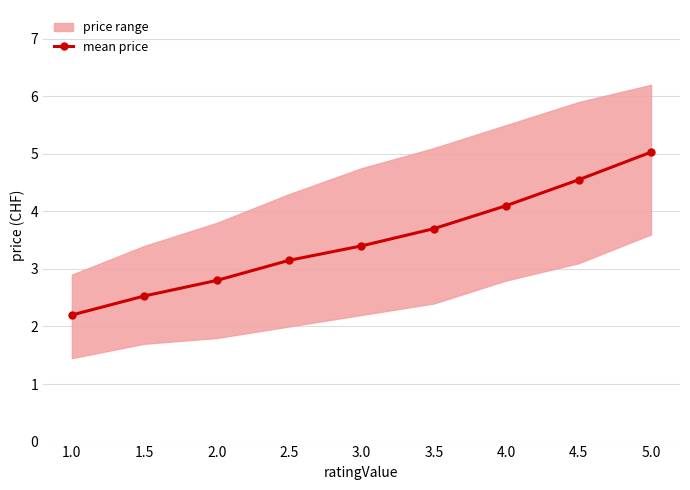

Reading left to right, extract all data points from this chart.

1.0=2.2	1.5=2.5	2.0=2.8	2.5=3.1	3.0=3.4	3.5=3.7	4.0=4.1	4.5=4.5	5.0=5.0